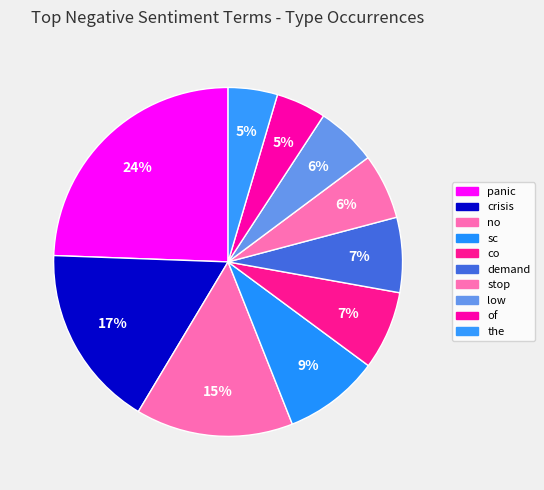

To the nearest percent, what percentage of the pie is demand?

7%